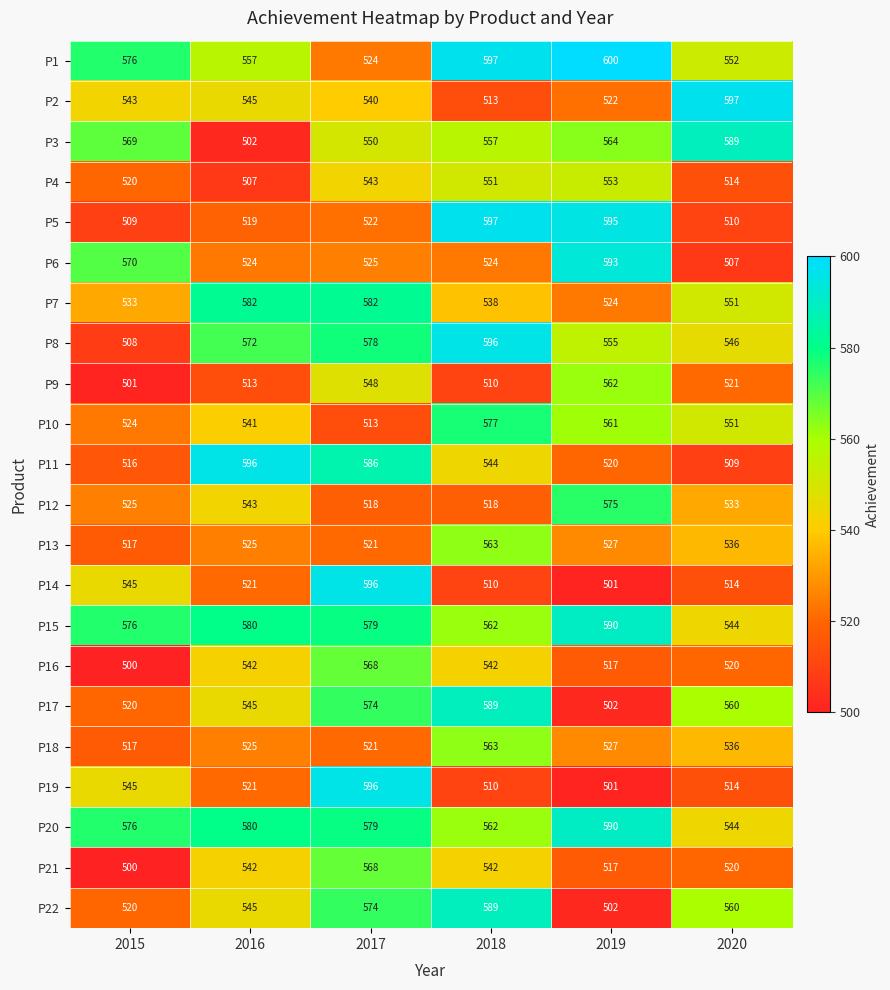

What is the difference between the second highest and second lowest values in the P9 series?

38